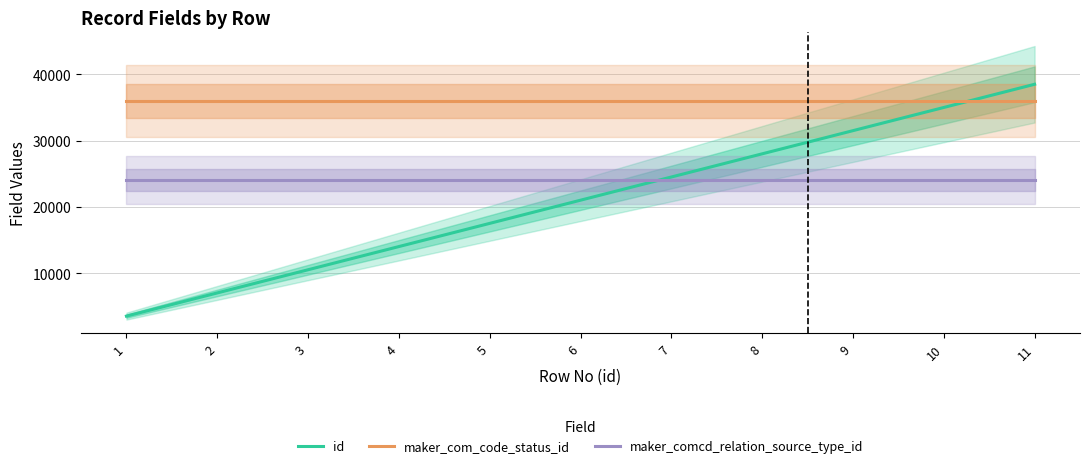

Count the number of categories in the chart.

11